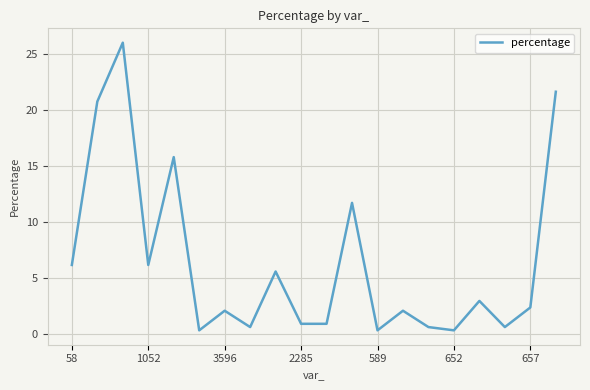

Reading left to right, what are all the values shown in this chart?

6.1	20.8	26.0	6.1	15.8	0.3	2.0	0.6	5.6	0.9	0.9	11.7	0.3	2.0	0.6	0.3	2.9	0.6	2.3	21.6